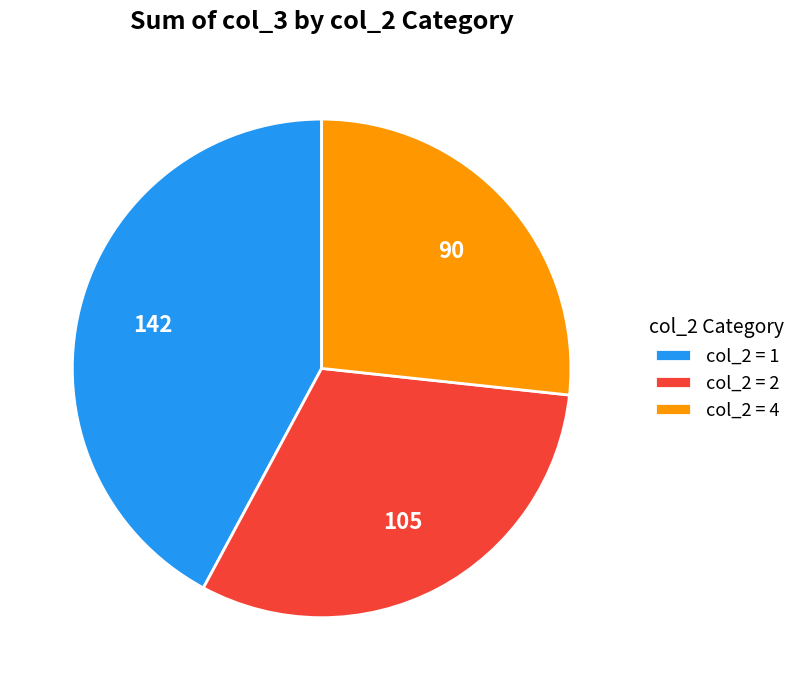

Which has a higher value, col_2 = 1 or col_2 = 2?

col_2 = 1